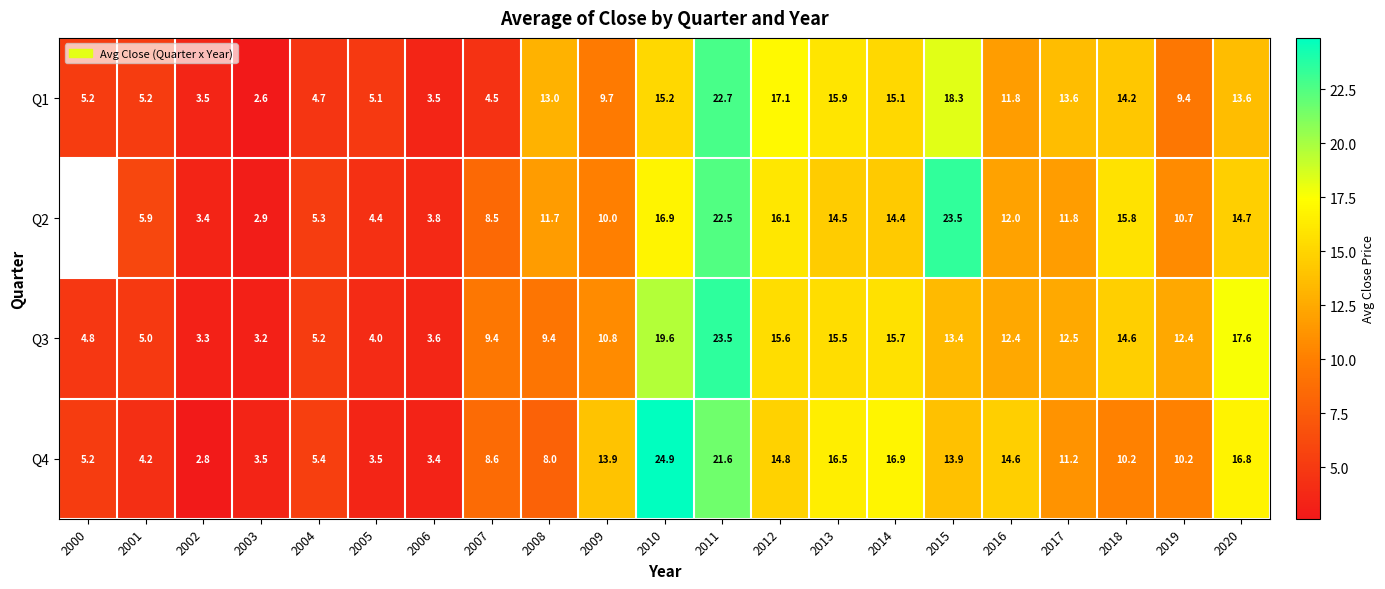

What is the difference between the Q1 values at 2009 and 2016?

2.1